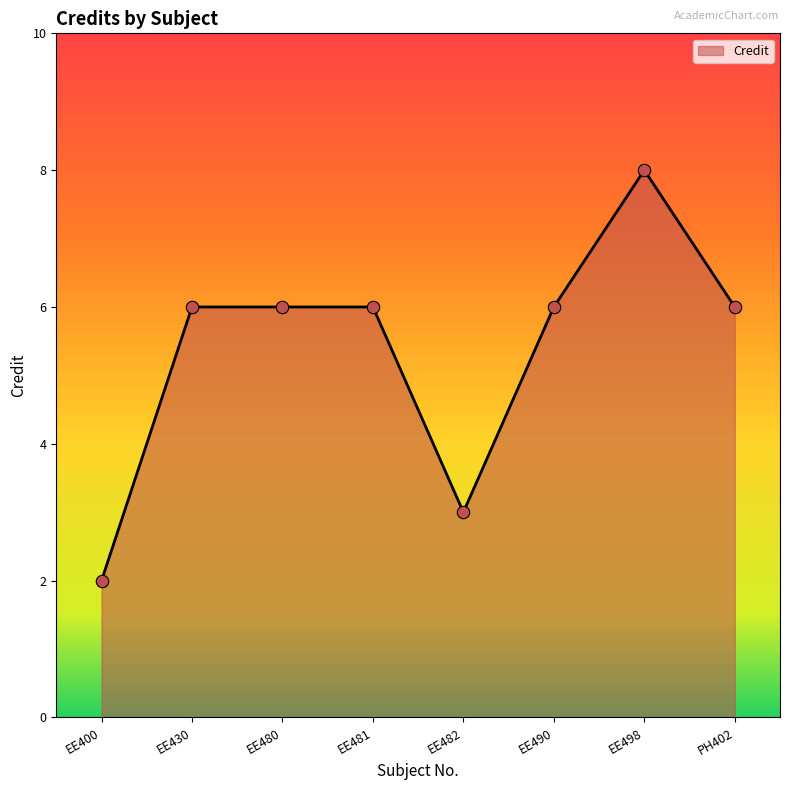

Between EE480 and EE400, which is larger?

EE480